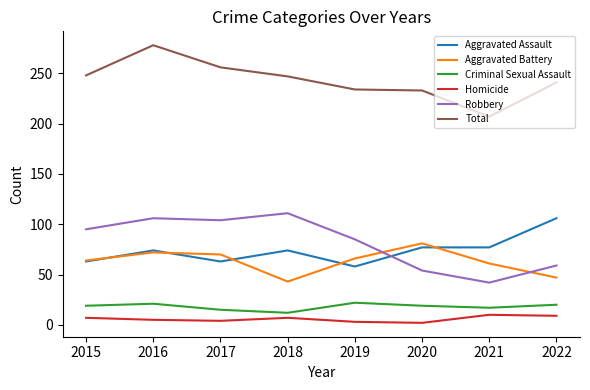

What is the sum of all Criminal Sexual Assault values?

145